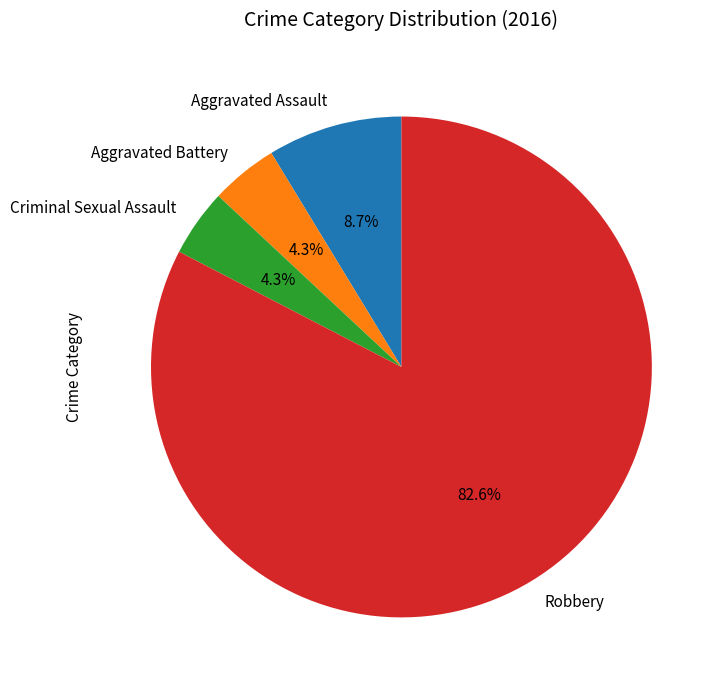

Which slice is the largest?

Robbery